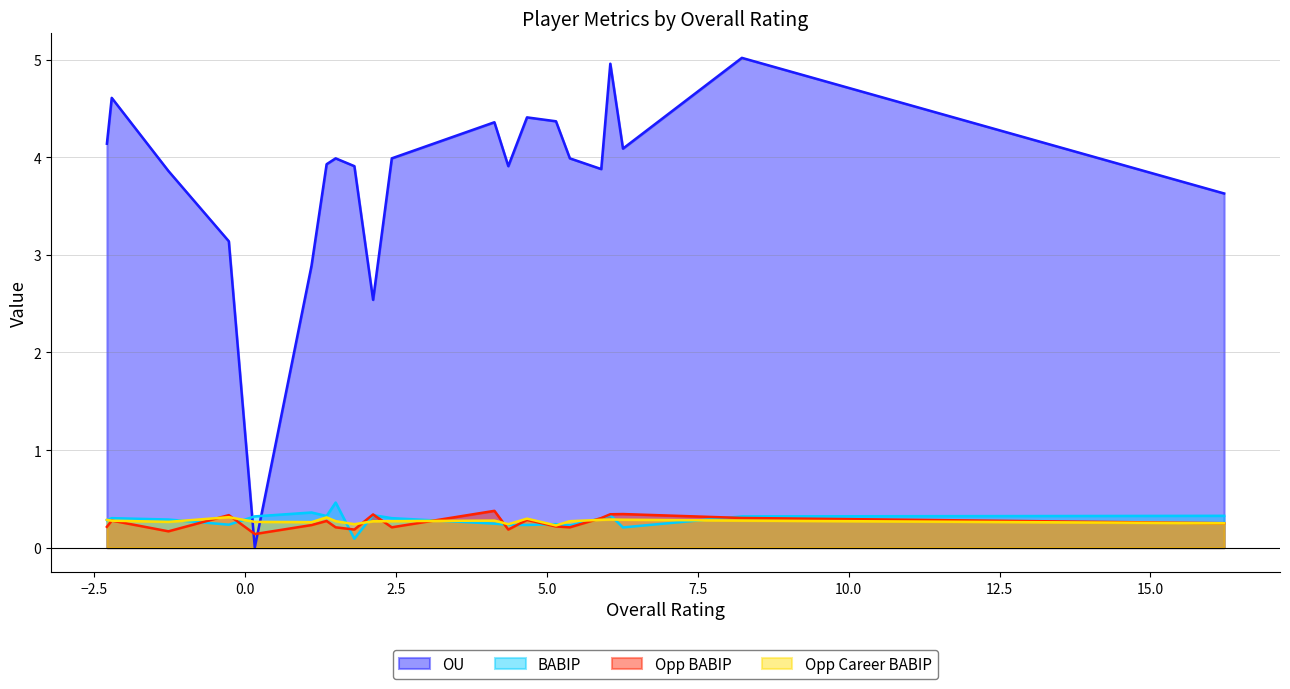

Which series has the largest total across all categories?

OU